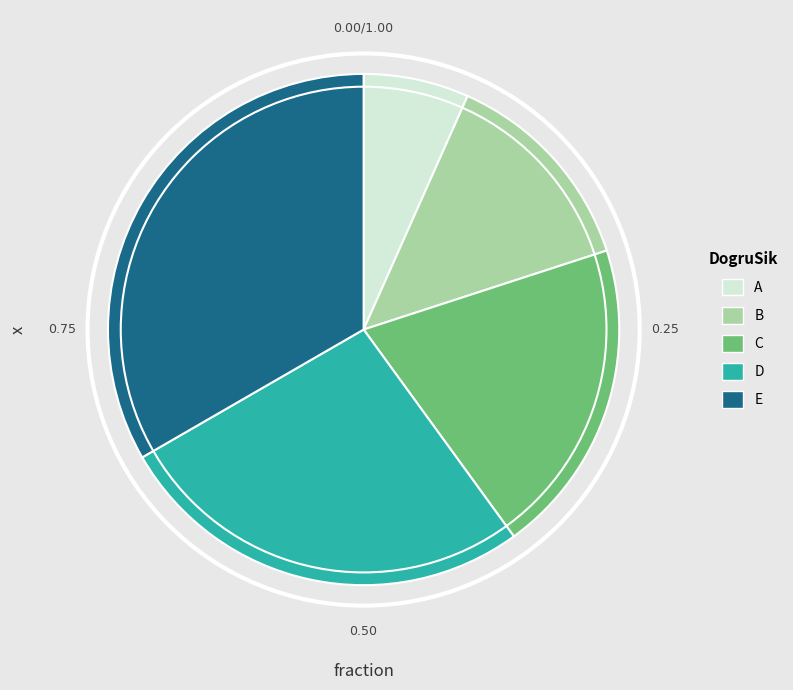

What is the largest slice in the pie chart?

E